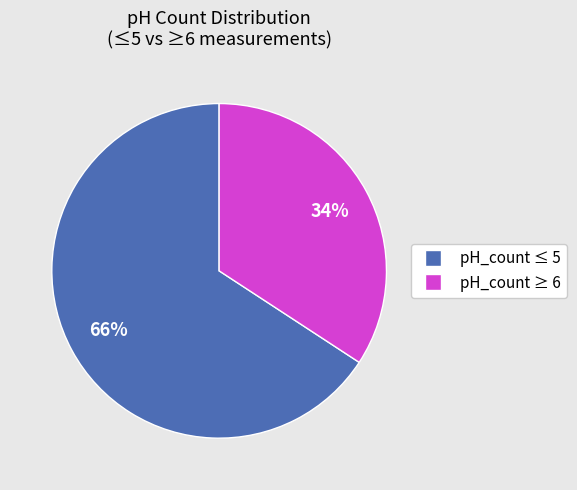

To the nearest percent, what is the difference between the largest and smallest slice percentages?

32%